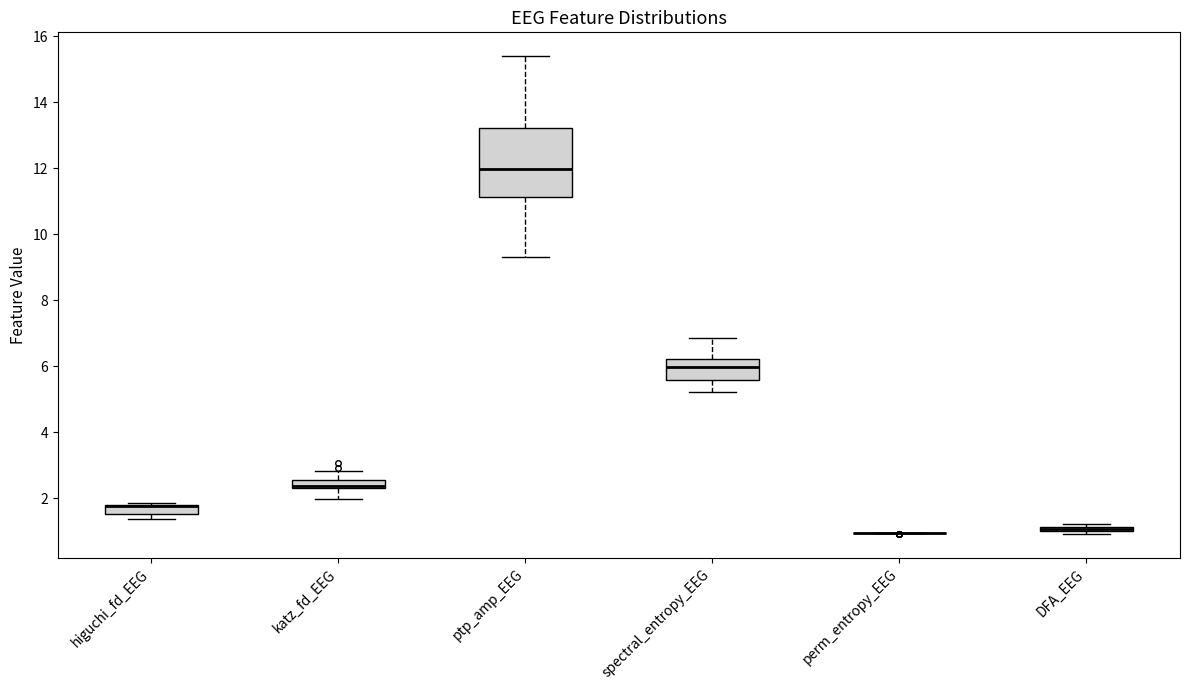

Comparing the boxes themselves (not the whiskers), which one is the tallest?

ptp_amp_EEG